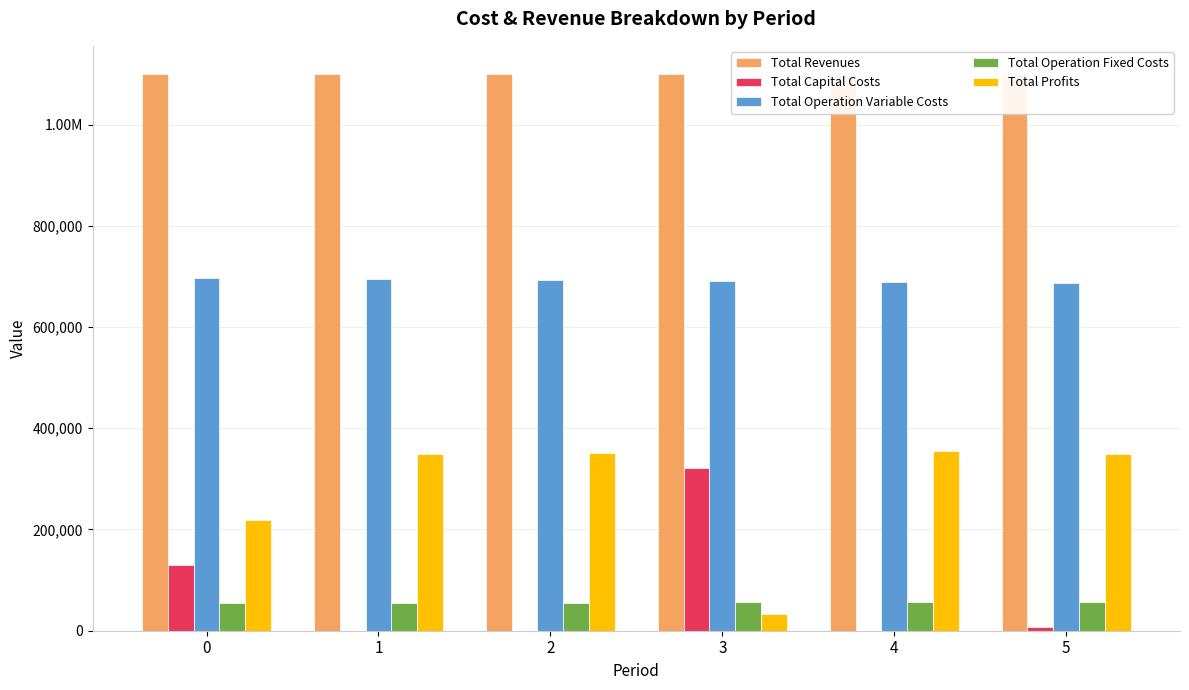

What is the difference between the maximum and minimum values in the Total Operation Fixed Costs series?

370.1